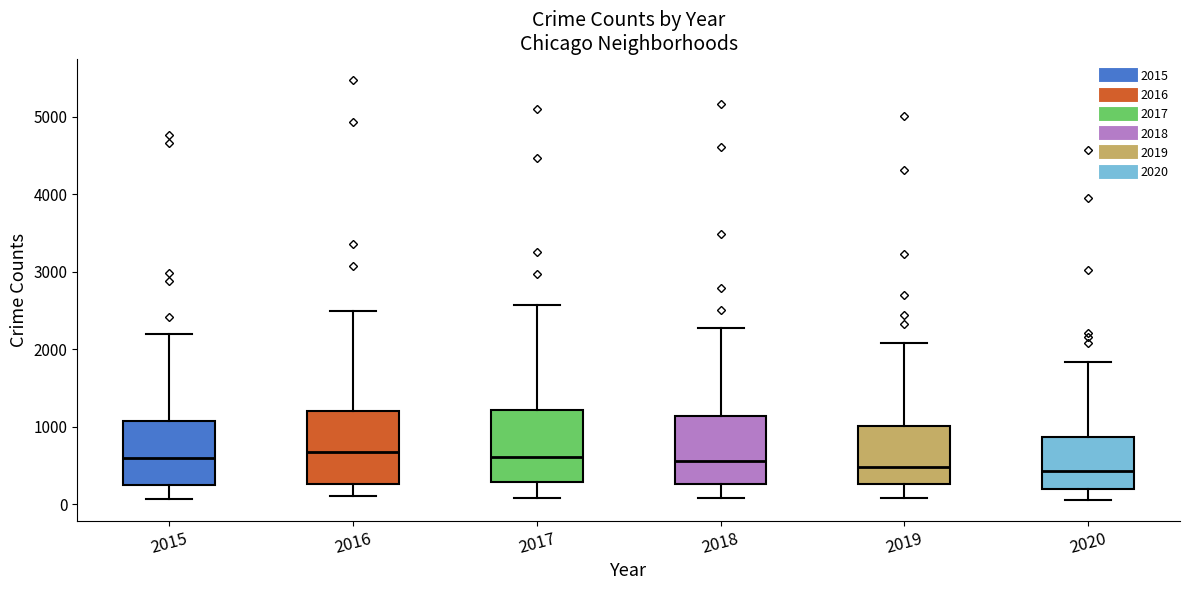

Where is the upper edge of the box at x = 2018 on the y-axis? The values are not printed on the chart, so give them approximately, as read against the axis.

1100